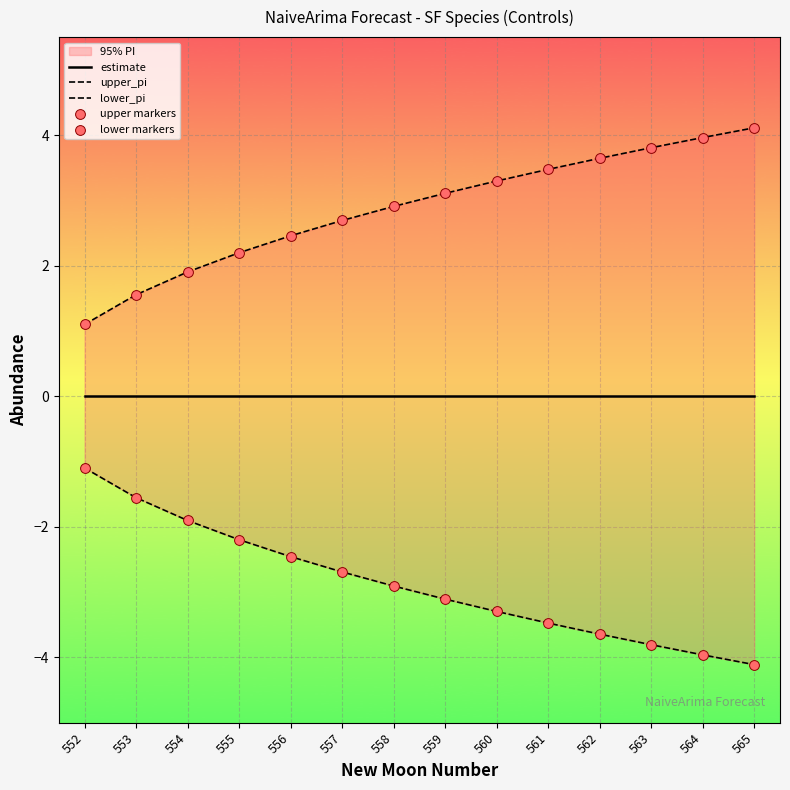

Which series contains the highest Y value?

upper_pi